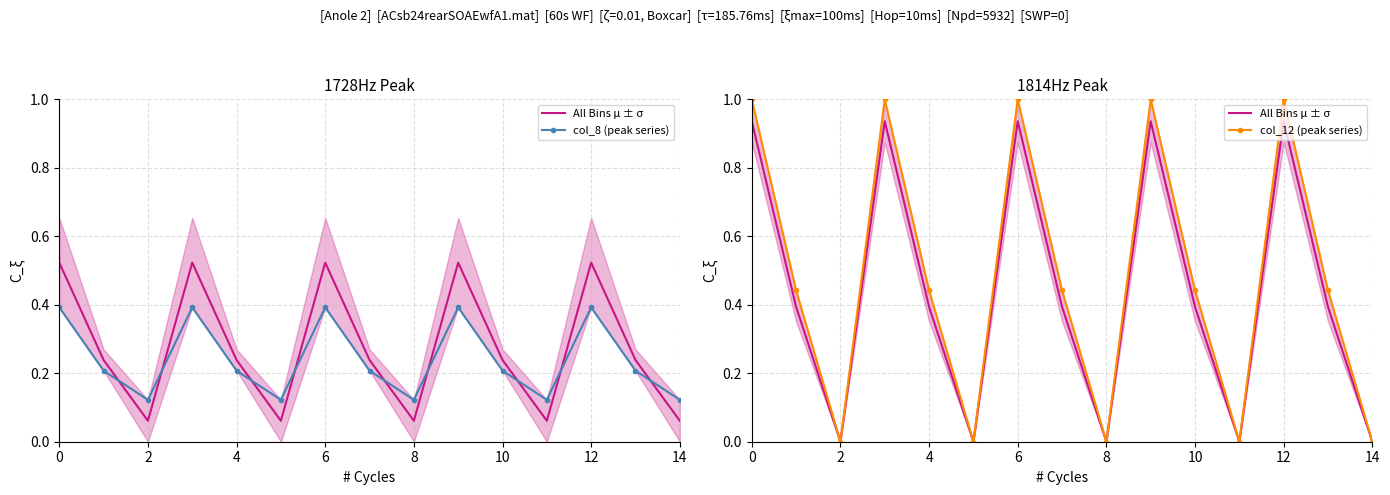

Is it true that col_8 (peak series) equals 0.0 at 2?

False